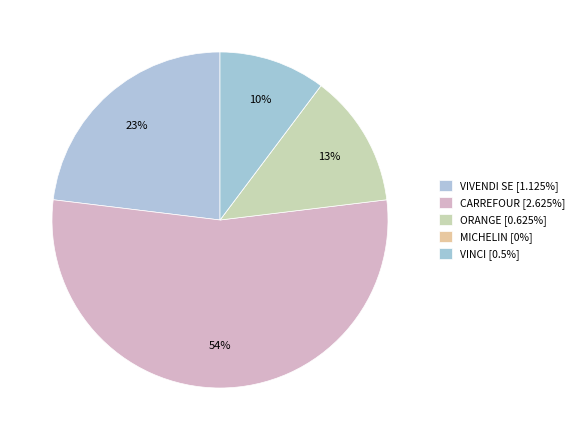

True or false: ORANGE accounts for 13% of the total.

True